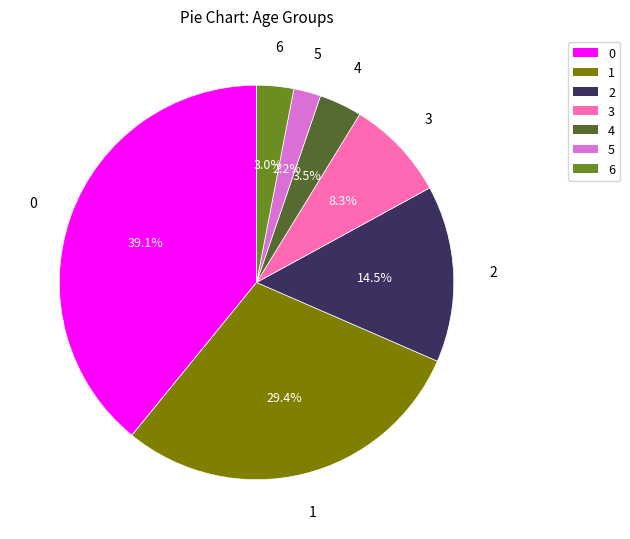

What is the ratio of the value at 0 to the value at 2?

2.7